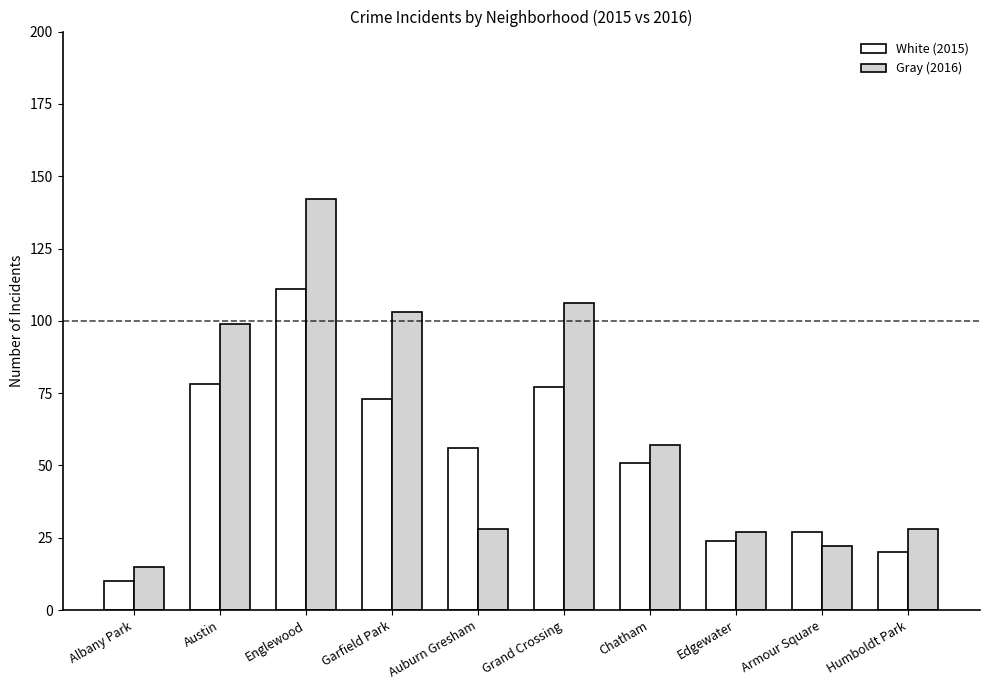

Count the number of data series in this chart.

2